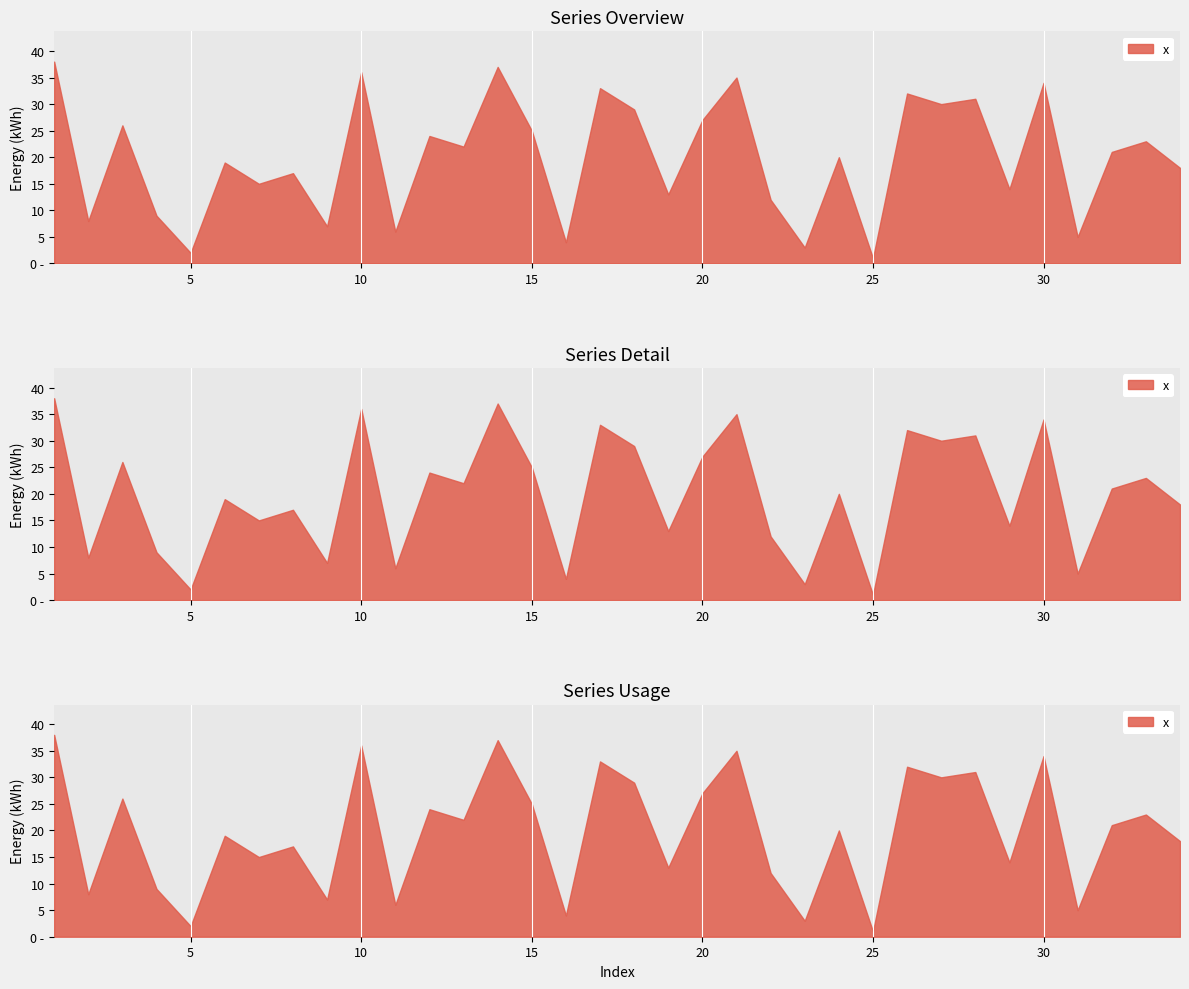

List the labels in order of value, largest first.

1, 14, 10, 21, 30, 17, 26, 28, 27, 18, 20, 3, 15, 12, 33, 13, 32, 24, 6, 34, 8, 7, 29, 19, 22, 4, 2, 9, 11, 31, 16, 23, 5, 25